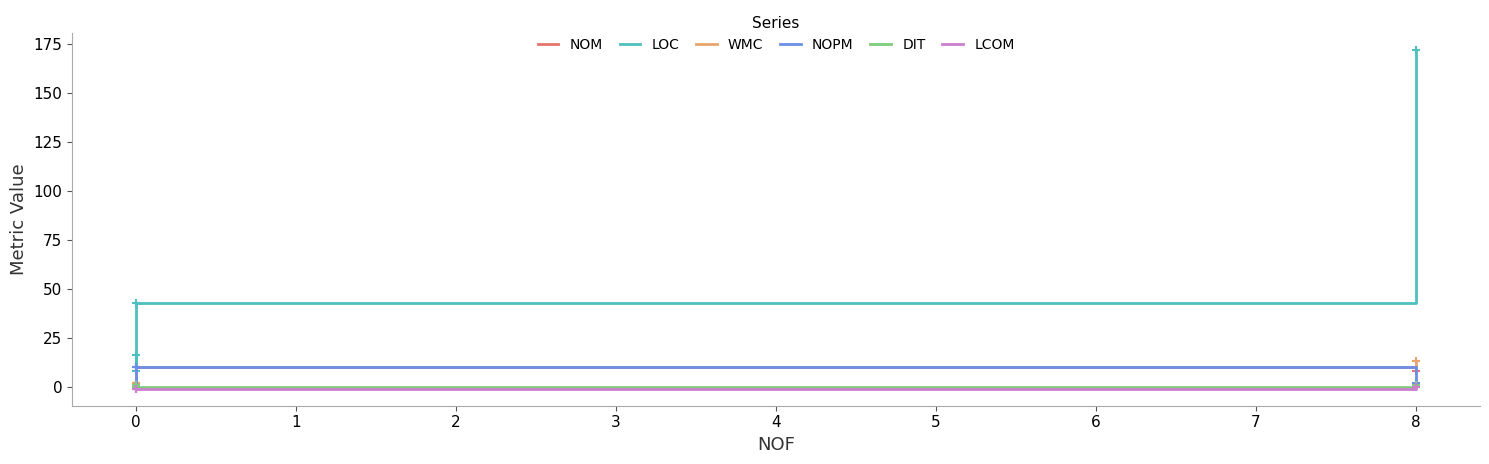

The WMC series shows 6 at 8. True or false?

False